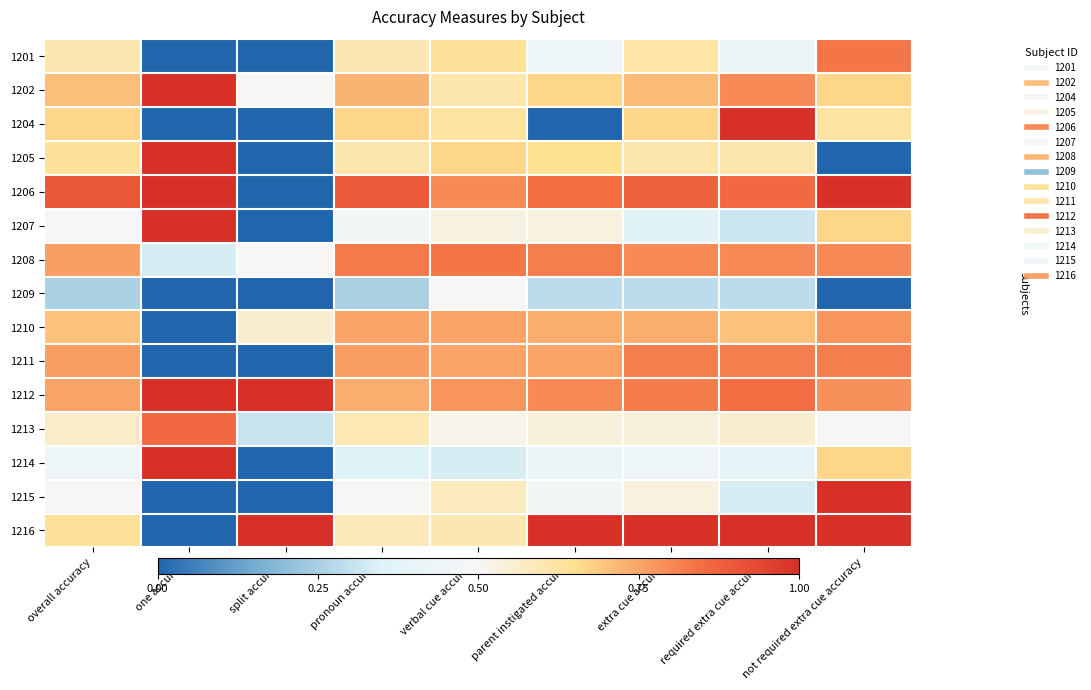

Reading left to right, what are all the values shown in this chart?

1201: overall accuracy=0.6	one accuracy=0.0	split accuracy=0.0	pronoun accuracy=0.6	verbal cue accuracy=0.6	parent instigated accuracy=0.4	extra cue accuracy=0.6	required extra cue accuracy=0.4	not required extra cue accuracy=0.8
1202: overall accuracy=0.7	one accuracy=1.0	split accuracy=0.5	pronoun accuracy=0.7	verbal cue accuracy=0.6	parent instigated accuracy=0.7	extra cue accuracy=0.7	required extra cue accuracy=0.8	not required extra cue accuracy=0.7
1204: overall accuracy=0.7	one accuracy=0.0	split accuracy=0.0	pronoun accuracy=0.7	verbal cue accuracy=0.6	parent instigated accuracy=0.0	extra cue accuracy=0.7	required extra cue accuracy=1.0	not required extra cue accuracy=0.6
1205: overall accuracy=0.6	one accuracy=1.0	split accuracy=0.0	pronoun accuracy=0.6	verbal cue accuracy=0.7	parent instigated accuracy=0.6	extra cue accuracy=0.6	required extra cue accuracy=0.6	not required extra cue accuracy=0.0
1206: overall accuracy=0.9	one accuracy=1.0	split accuracy=0.0	pronoun accuracy=0.9	verbal cue accuracy=0.8	parent instigated accuracy=0.8	extra cue accuracy=0.9	required extra cue accuracy=0.9	not required extra cue accuracy=1.0
1207: overall accuracy=0.5	one accuracy=1.0	split accuracy=0.0	pronoun accuracy=0.5	verbal cue accuracy=0.5	parent instigated accuracy=0.5	extra cue accuracy=0.4	required extra cue accuracy=0.3	not required extra cue accuracy=0.7
1208: overall accuracy=0.8	one accuracy=0.3	split accuracy=0.5	pronoun accuracy=0.8	verbal cue accuracy=0.8	parent instigated accuracy=0.8	extra cue accuracy=0.8	required extra cue accuracy=0.8	not required extra cue accuracy=0.8
1209: overall accuracy=0.2	one accuracy=0.0	split accuracy=0.0	pronoun accuracy=0.2	verbal cue accuracy=0.5	parent instigated accuracy=0.3	extra cue accuracy=0.3	required extra cue accuracy=0.3	not required extra cue accuracy=0.0
1210: overall accuracy=0.7	one accuracy=0.0	split accuracy=0.6	pronoun accuracy=0.8	verbal cue accuracy=0.8	parent instigated accuracy=0.7	extra cue accuracy=0.7	required extra cue accuracy=0.7	not required extra cue accuracy=0.8
1211: overall accuracy=0.8	one accuracy=0.0	split accuracy=0.0	pronoun accuracy=0.8	verbal cue accuracy=0.8	parent instigated accuracy=0.8	extra cue accuracy=0.8	required extra cue accuracy=0.8	not required extra cue accuracy=0.8
1212: overall accuracy=0.8	one accuracy=1.0	split accuracy=1.0	pronoun accuracy=0.7	verbal cue accuracy=0.8	parent instigated accuracy=0.8	extra cue accuracy=0.8	required extra cue accuracy=0.8	not required extra cue accuracy=0.8
1213: overall accuracy=0.6	one accuracy=0.9	split accuracy=0.3	pronoun accuracy=0.6	verbal cue accuracy=0.5	parent instigated accuracy=0.5	extra cue accuracy=0.5	required extra cue accuracy=0.6	not required extra cue accuracy=0.5
1214: overall accuracy=0.4	one accuracy=1.0	split accuracy=0.0	pronoun accuracy=0.3	verbal cue accuracy=0.3	parent instigated accuracy=0.4	extra cue accuracy=0.4	required extra cue accuracy=0.4	not required extra cue accuracy=0.7
1215: overall accuracy=0.5	one accuracy=0.0	split accuracy=0.0	pronoun accuracy=0.5	verbal cue accuracy=0.6	parent instigated accuracy=0.5	extra cue accuracy=0.5	required extra cue accuracy=0.3	not required extra cue accuracy=1.0
1216: overall accuracy=0.6	one accuracy=0.0	split accuracy=1.0	pronoun accuracy=0.6	verbal cue accuracy=0.6	parent instigated accuracy=1.0	extra cue accuracy=1.0	required extra cue accuracy=1.0	not required extra cue accuracy=1.0